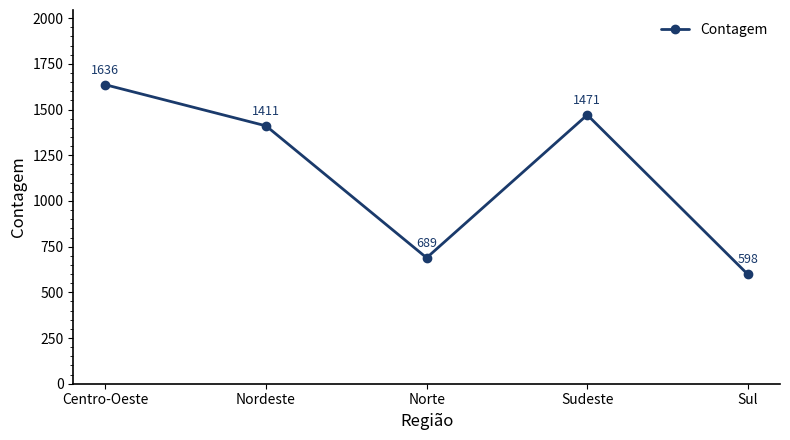

Rank the categories by value from highest to lowest.

Centro-Oeste, Sudeste, Nordeste, Norte, Sul